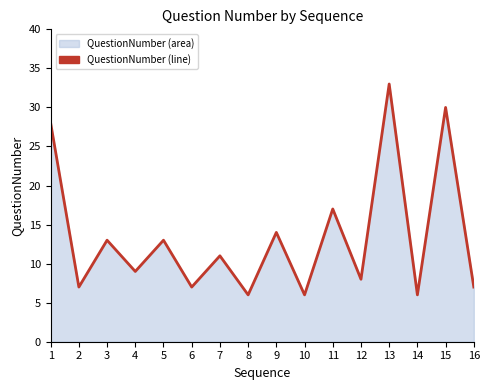

What is the value of the 8th point from the left?

6